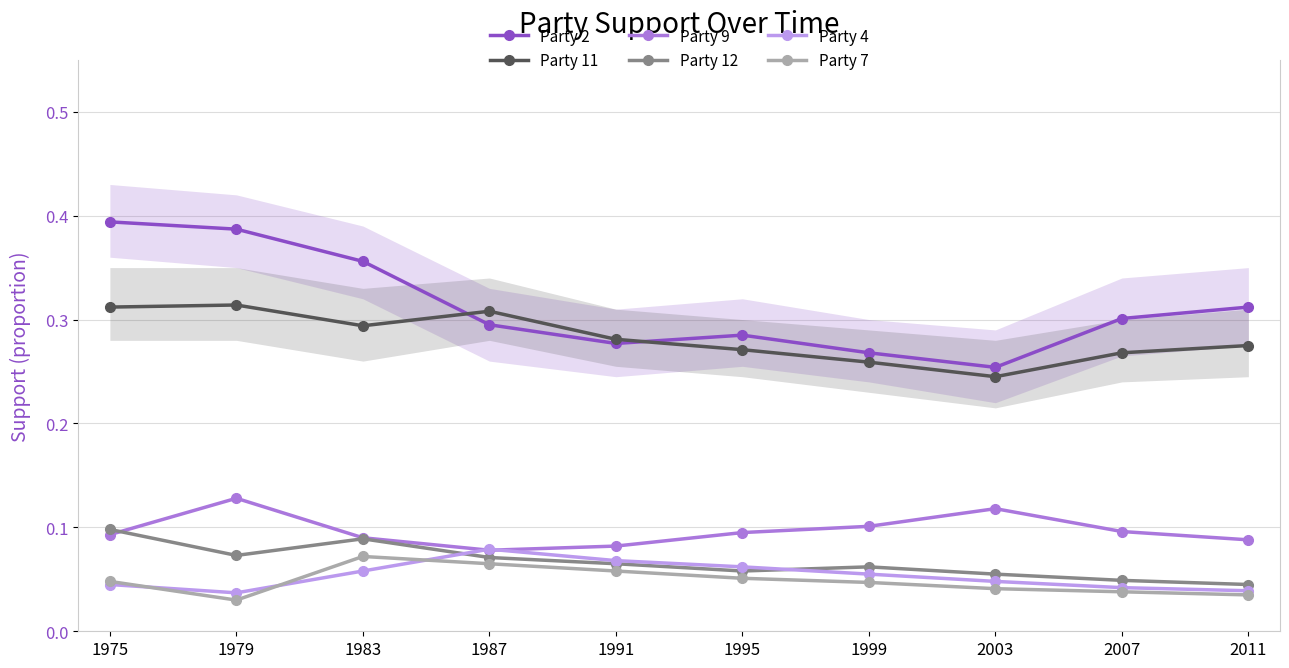

At which category is the sum across all series the highest?

1975